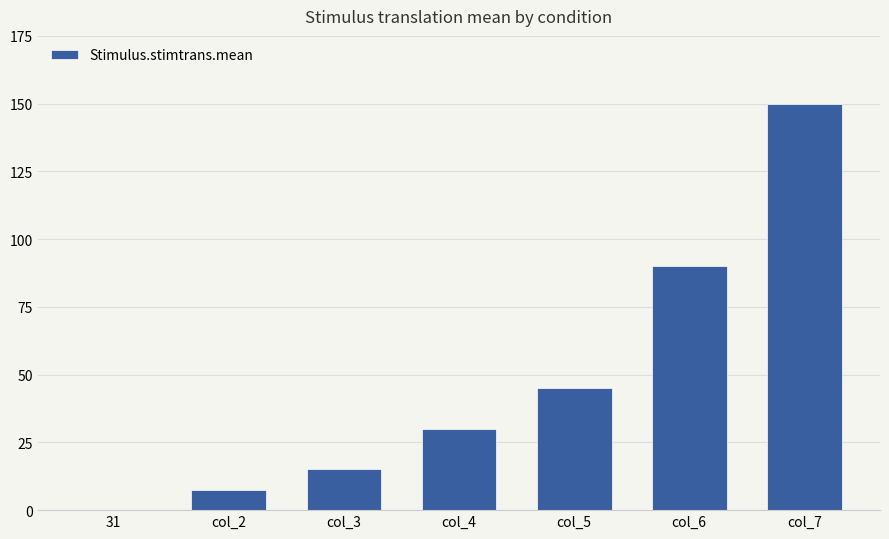

How many data points does each series have?

7